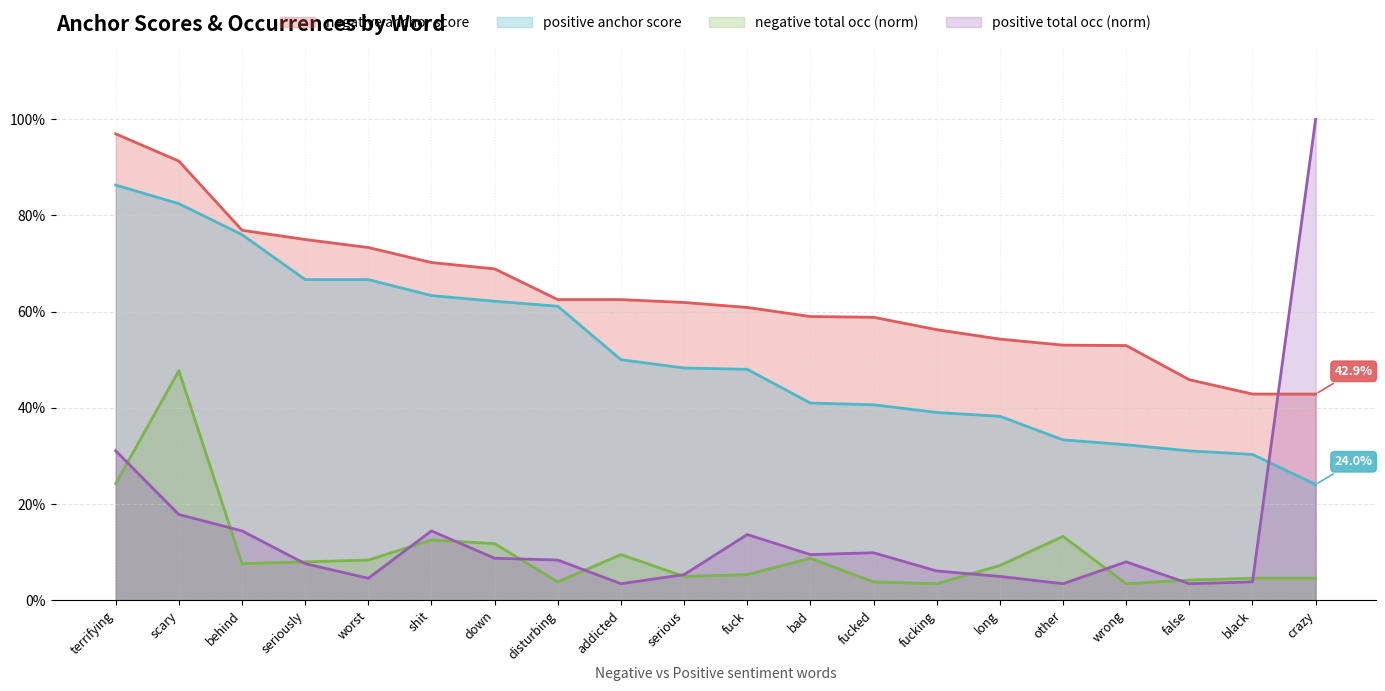

Is the value of positive total occ at fucked greater than the value of positive anchor score at terrifying?

No